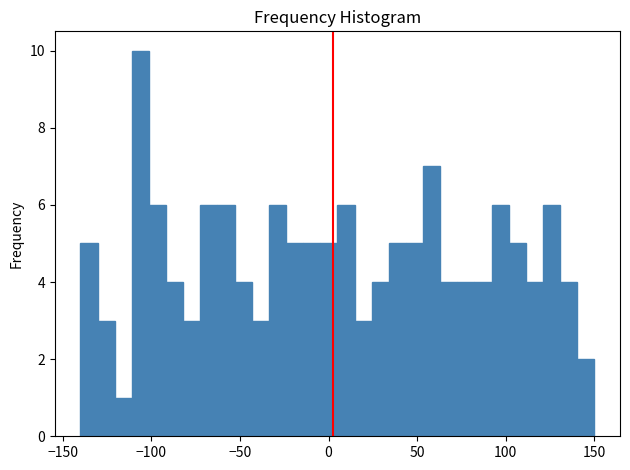

Read against the x-axis, roughly where is the centre of the tallest bar?

-105